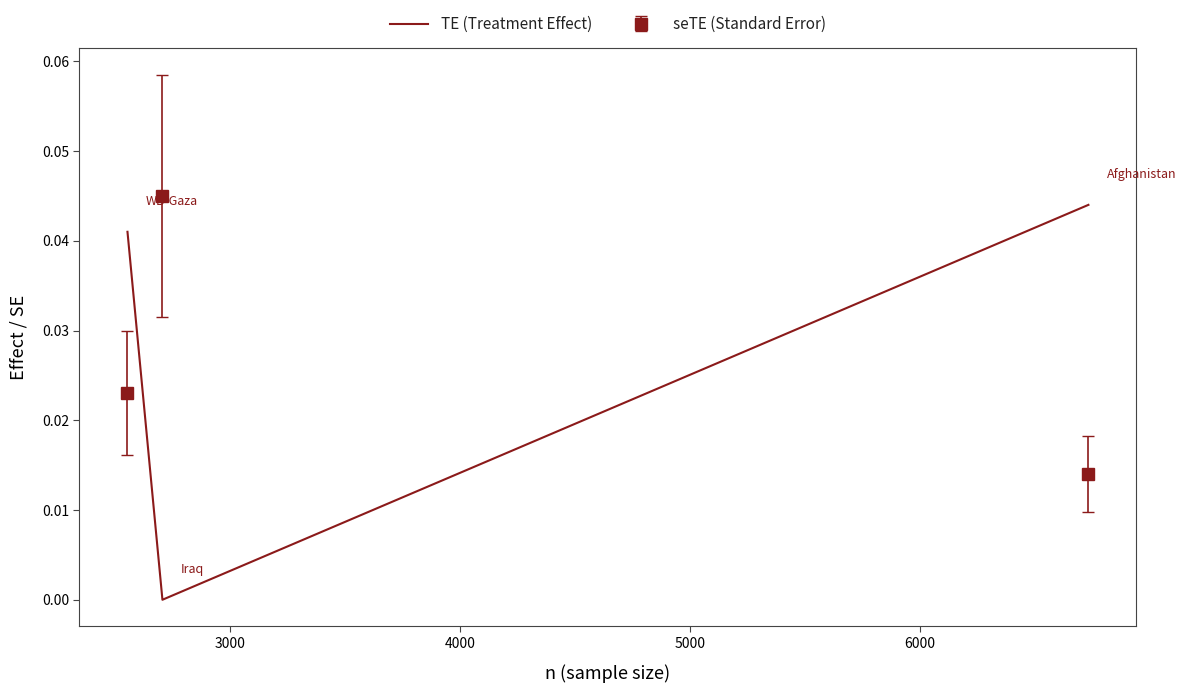

How many values exceed 0?

2